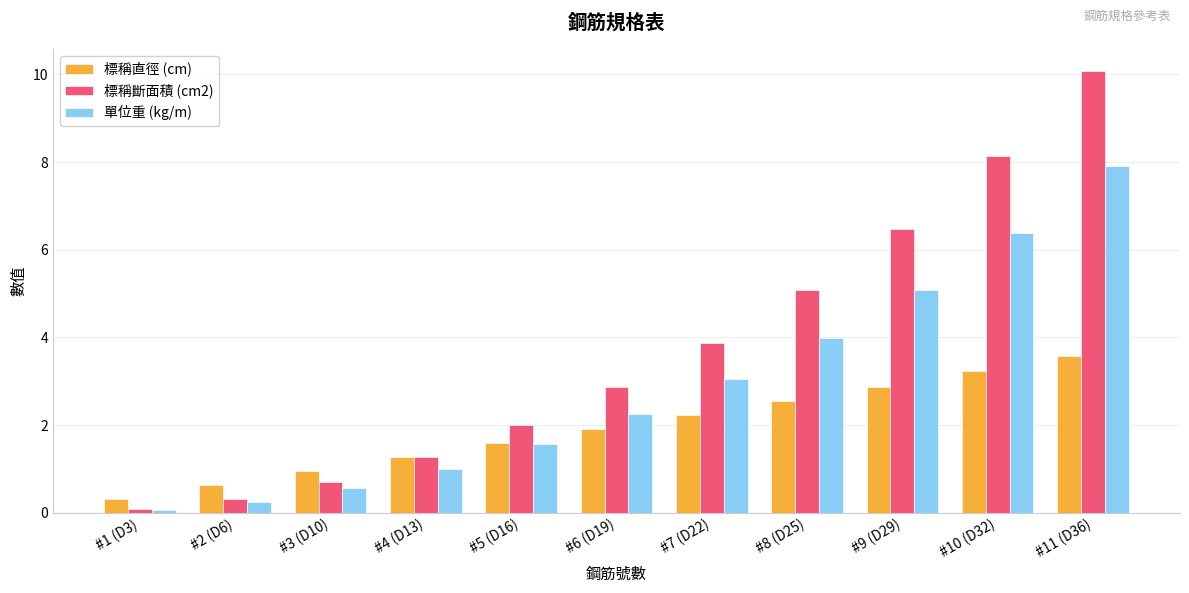

Rank the series by their average value, from lowest to highest.

標稱直徑 (cm), 單位重 (kg/m), 標稱斷面積 (cm2)